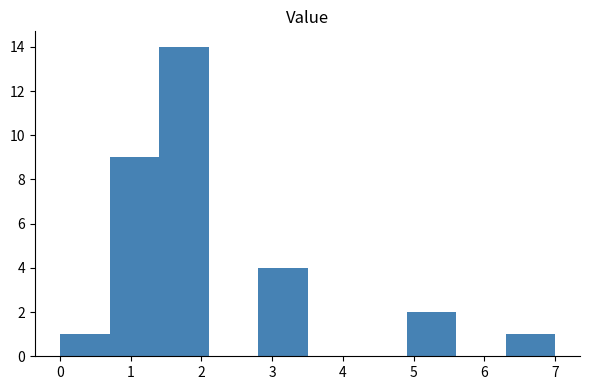

Reading left to right, list every bar in this chart as the range it spans on the x-axis followed by its height. The values are not printed on the chart, so give them approximately, as read against the axis.

0.0 to 0.7: 1
0.7 to 1.4: 9
1.4 to 2.1: 14
2.1 to 2.8: 0
2.8 to 3.5: 4
3.5 to 4.2: 0
4.2 to 4.9: 0
4.9 to 5.6: 2
5.6 to 6.3: 0
6.3 to 7.0: 1